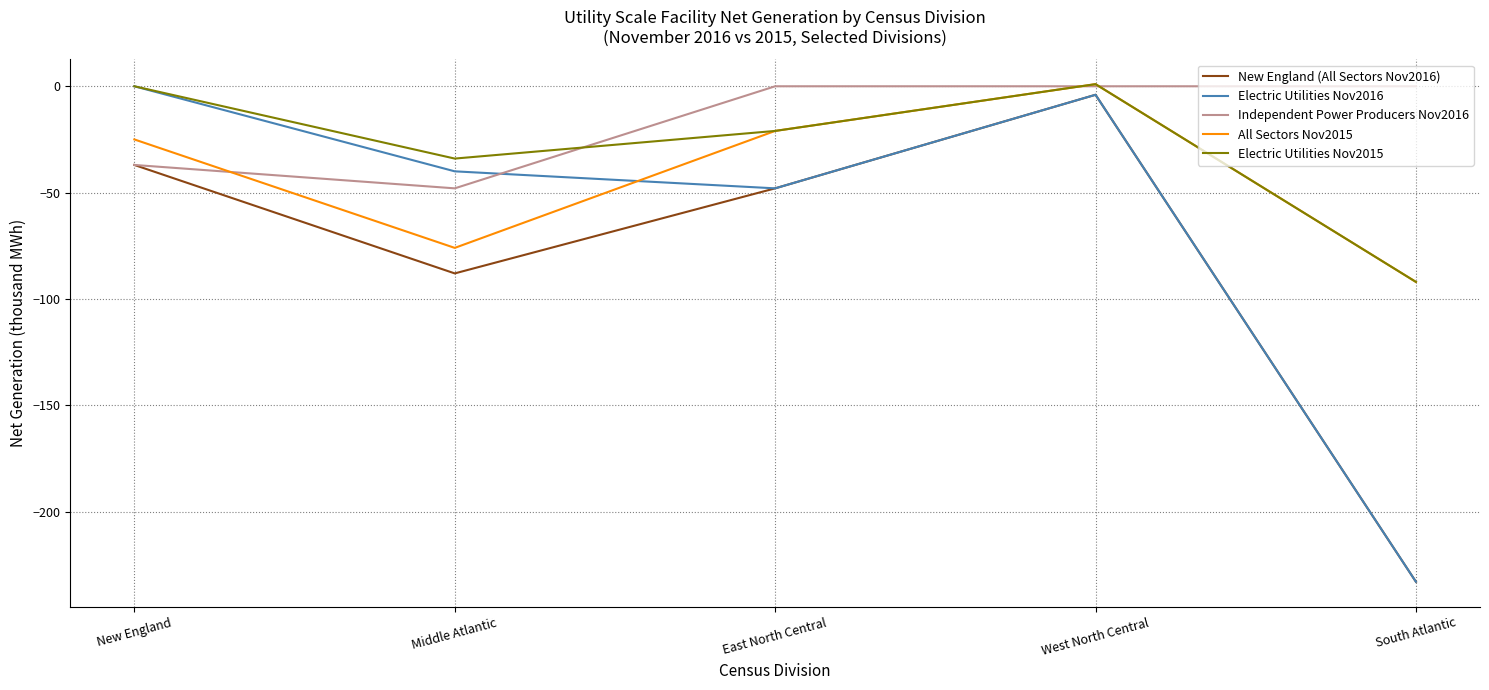

Does the chart display data point markers on the line(s)?

No